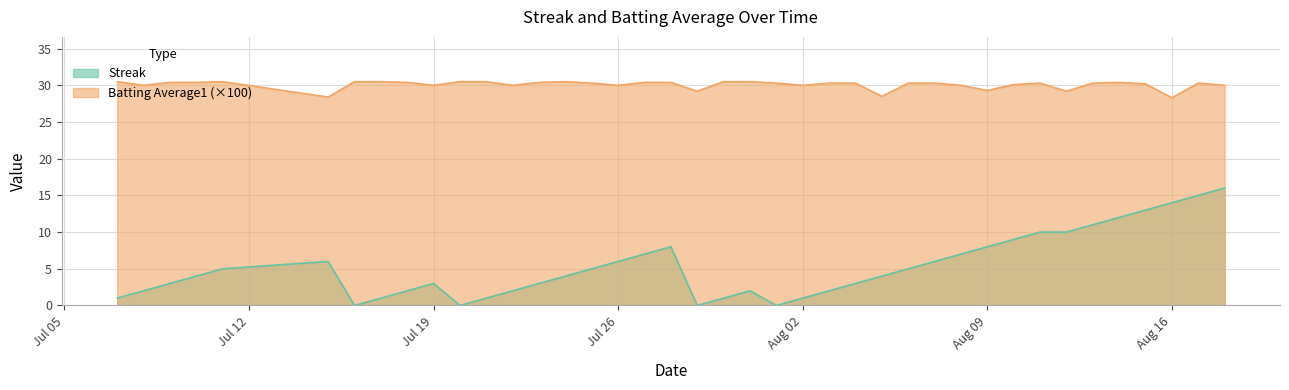

The Streak series shows 8.0 at Aug 09. True or false?

True